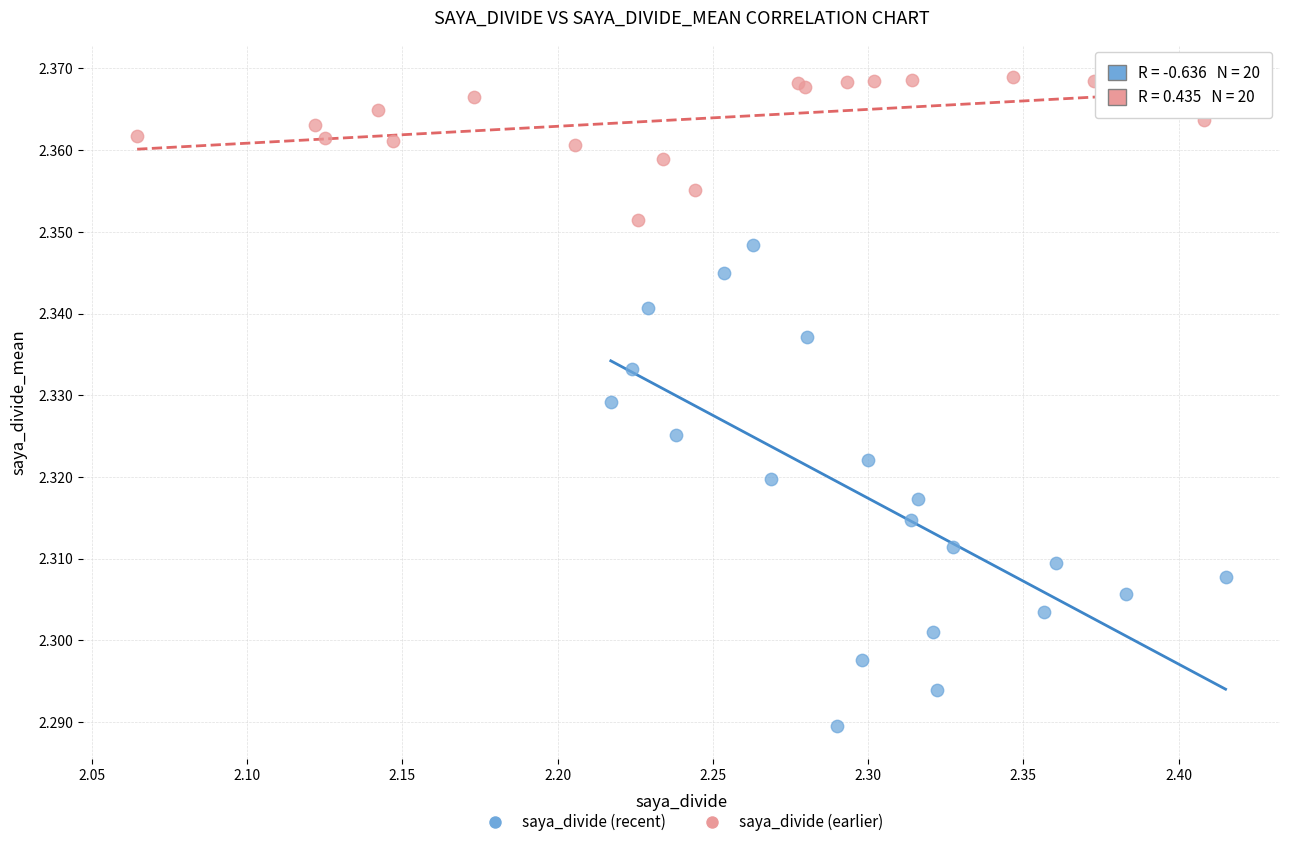

Which series contains the highest Y value?

saya_divide (earlier)